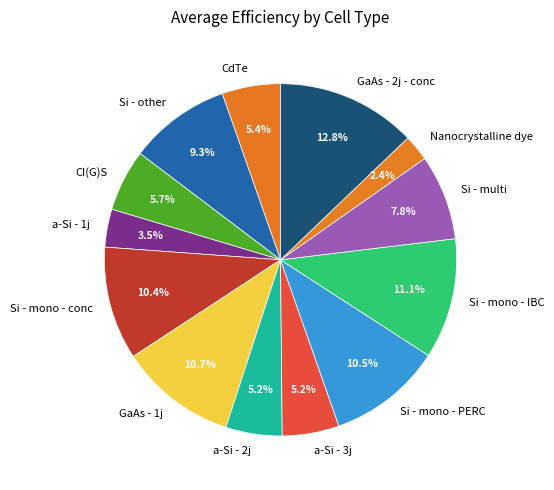

What percentage is the Si - mono - IBC slice, to the nearest percent?

11%